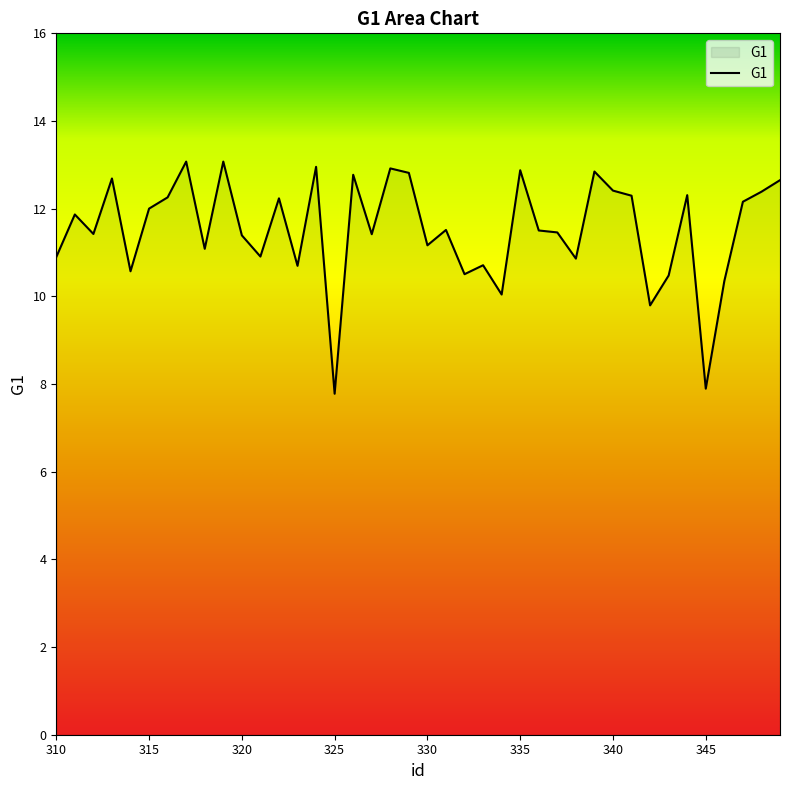

What is the smallest value displayed?

7.8